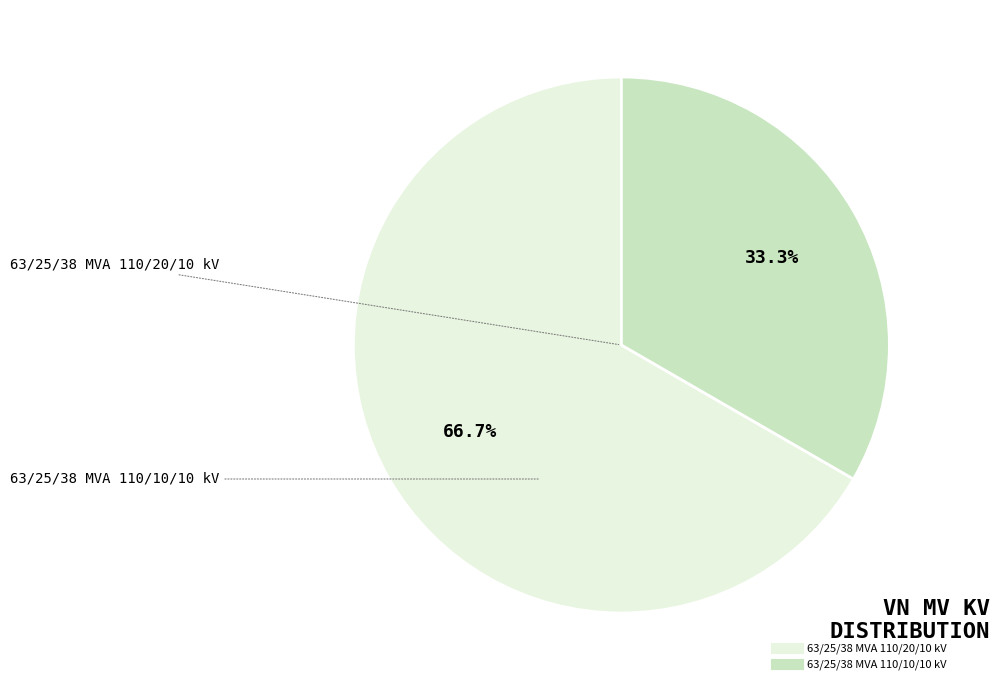

To the nearest percent, what portion does 63/25/38 MVA 110/20/10 kV represent?

67%